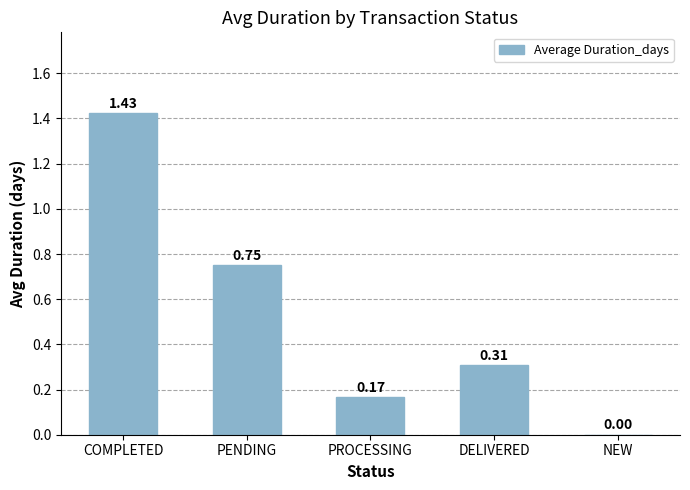

How many series are shown in this chart?

1